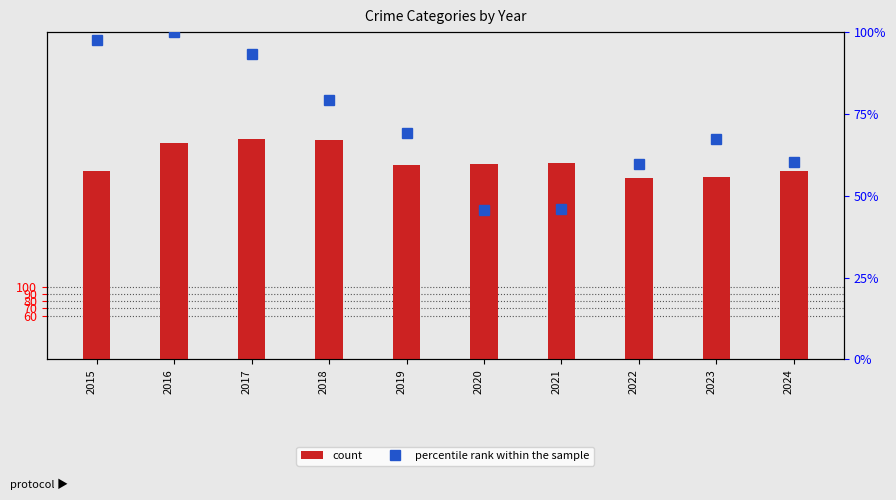

Where does the count series first go above 268?

2016